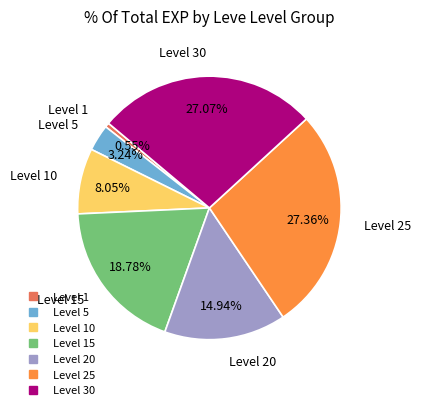

Is there any slice that represents more than half of the pie?

No